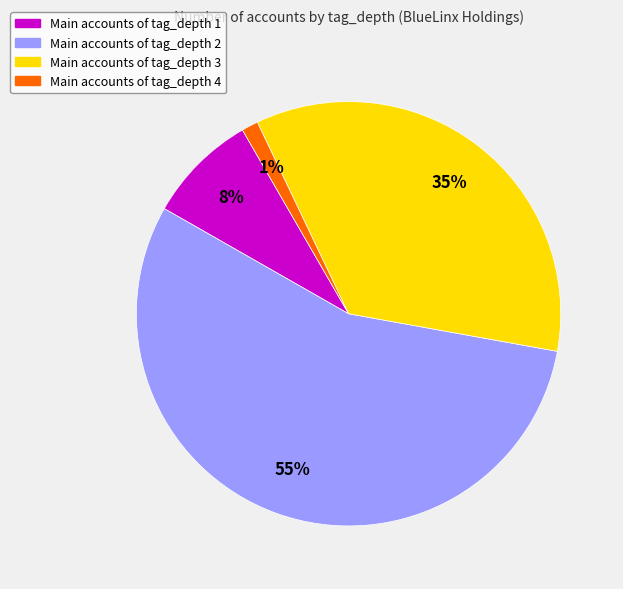

To the nearest percent, what is the average slice percentage?

25%